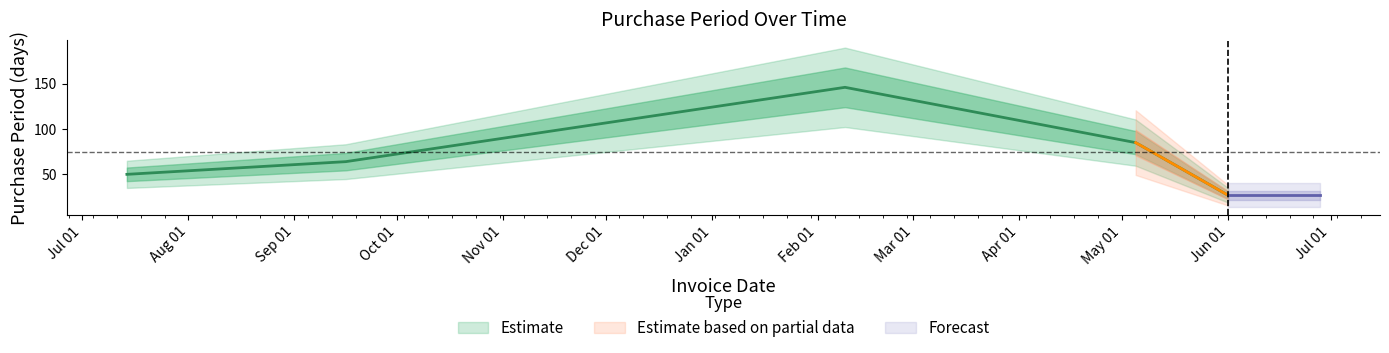

True or false: there are more than 1 points higher than both neighbors.

False